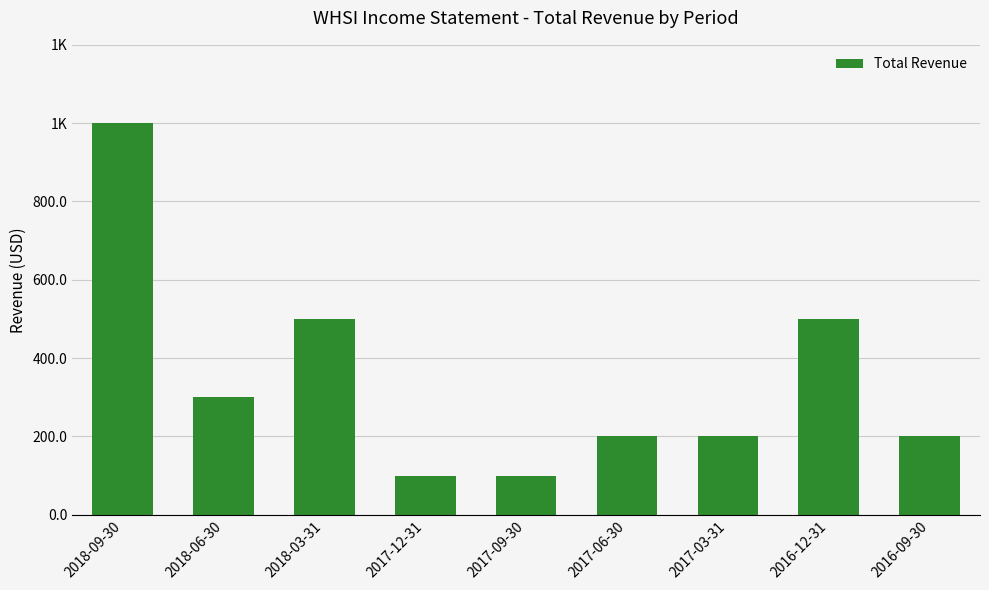

What is the change in value from 2017-09-30 to 2016-09-30?

+100